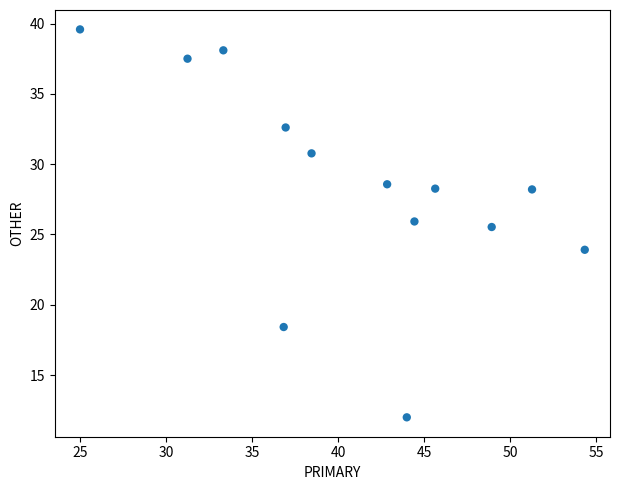

What is the range of Y values (max minus min)?

27.6